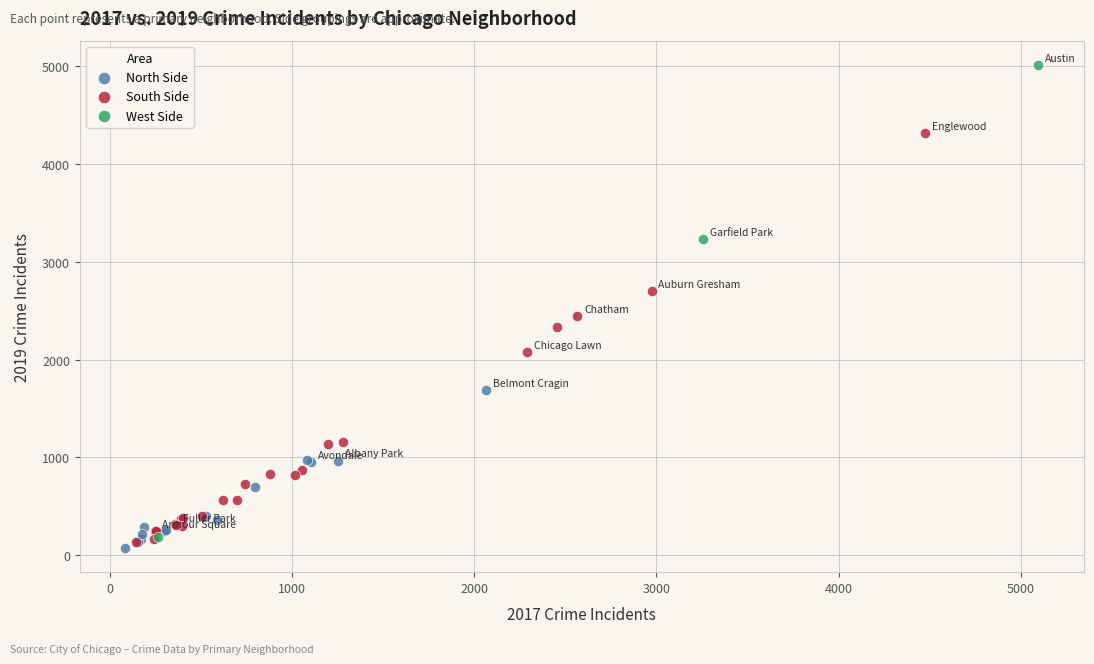

Which series contains the lowest Y value?

North Side